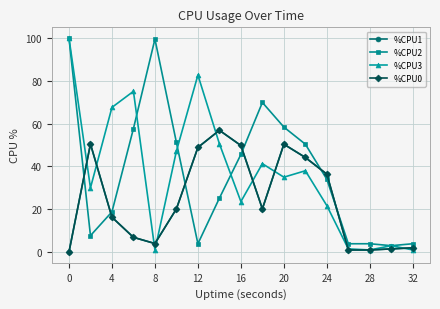

What is the sum of all %CPU1 values?

410.2